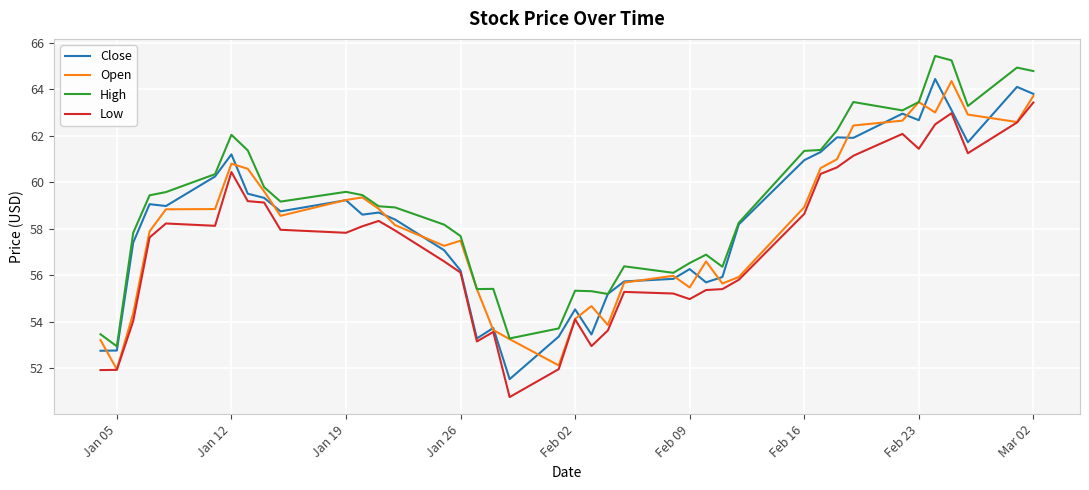

What is the average value of the Close series?

58.2